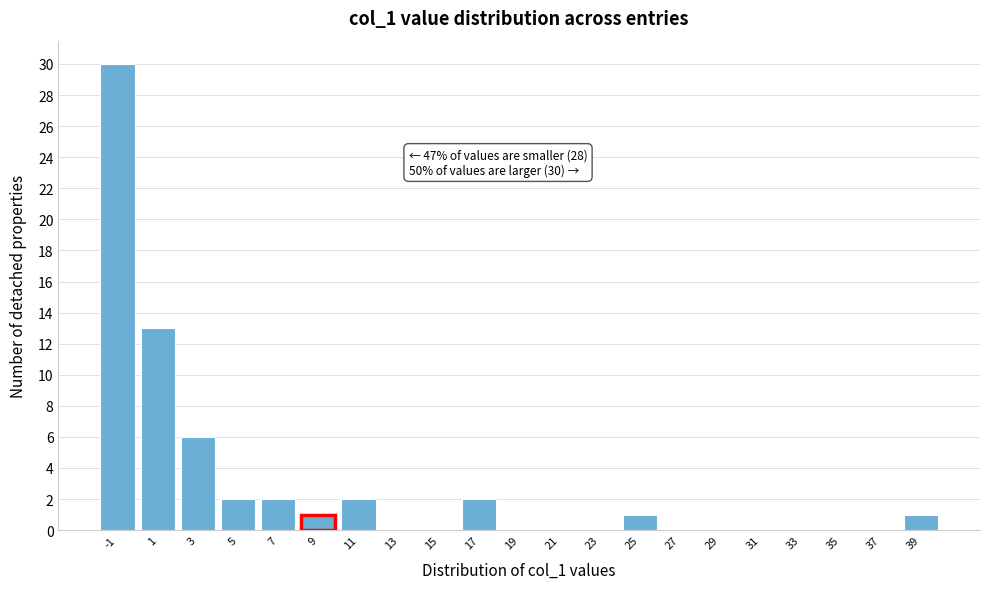

Reading left to right, what are all the values shown in this chart?

-1=30	1=13	3=6	5=2	7=2	9=1	11=2	13=0	15=0	17=2	19=0	21=0	23=0	25=1	27=0	29=0	31=0	33=0	35=0	37=0	39=1